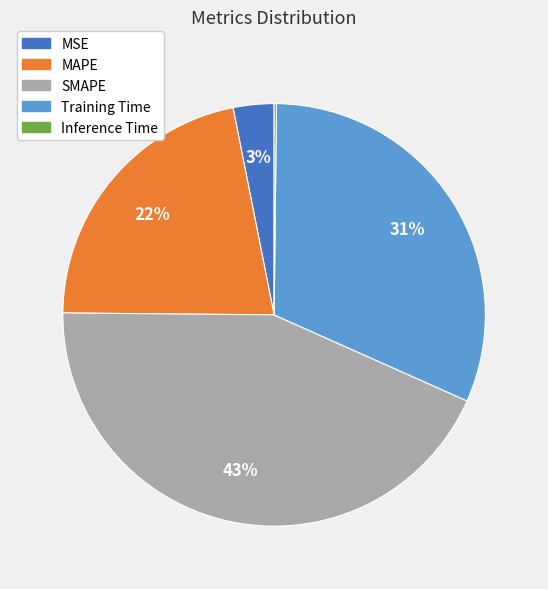

Combined, do SMAPE and MAPE account for over 50%?

Yes